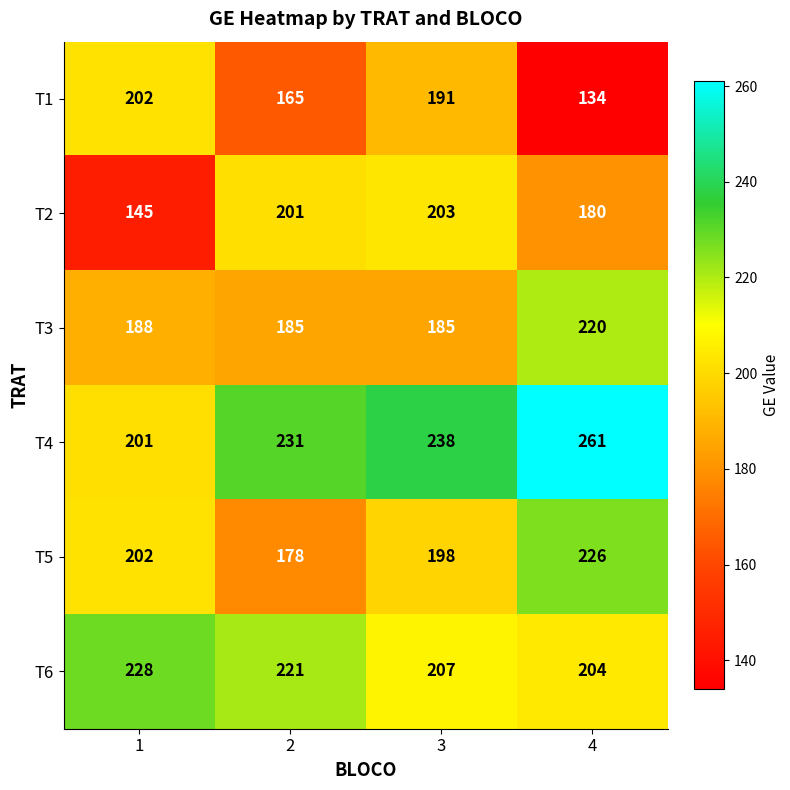

At how many categories does at least one series exceed 198?

4